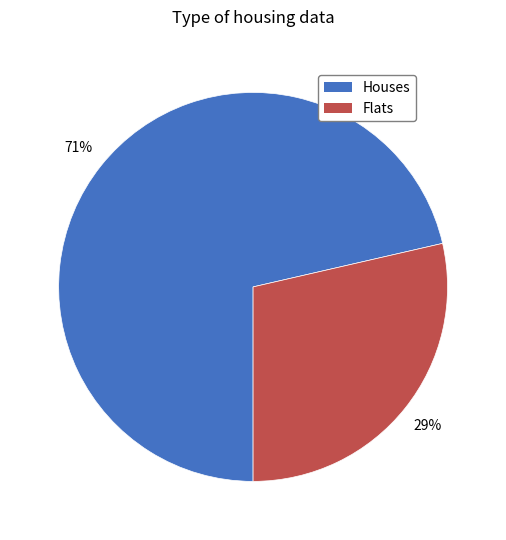

Count the number of slices in the pie.

2